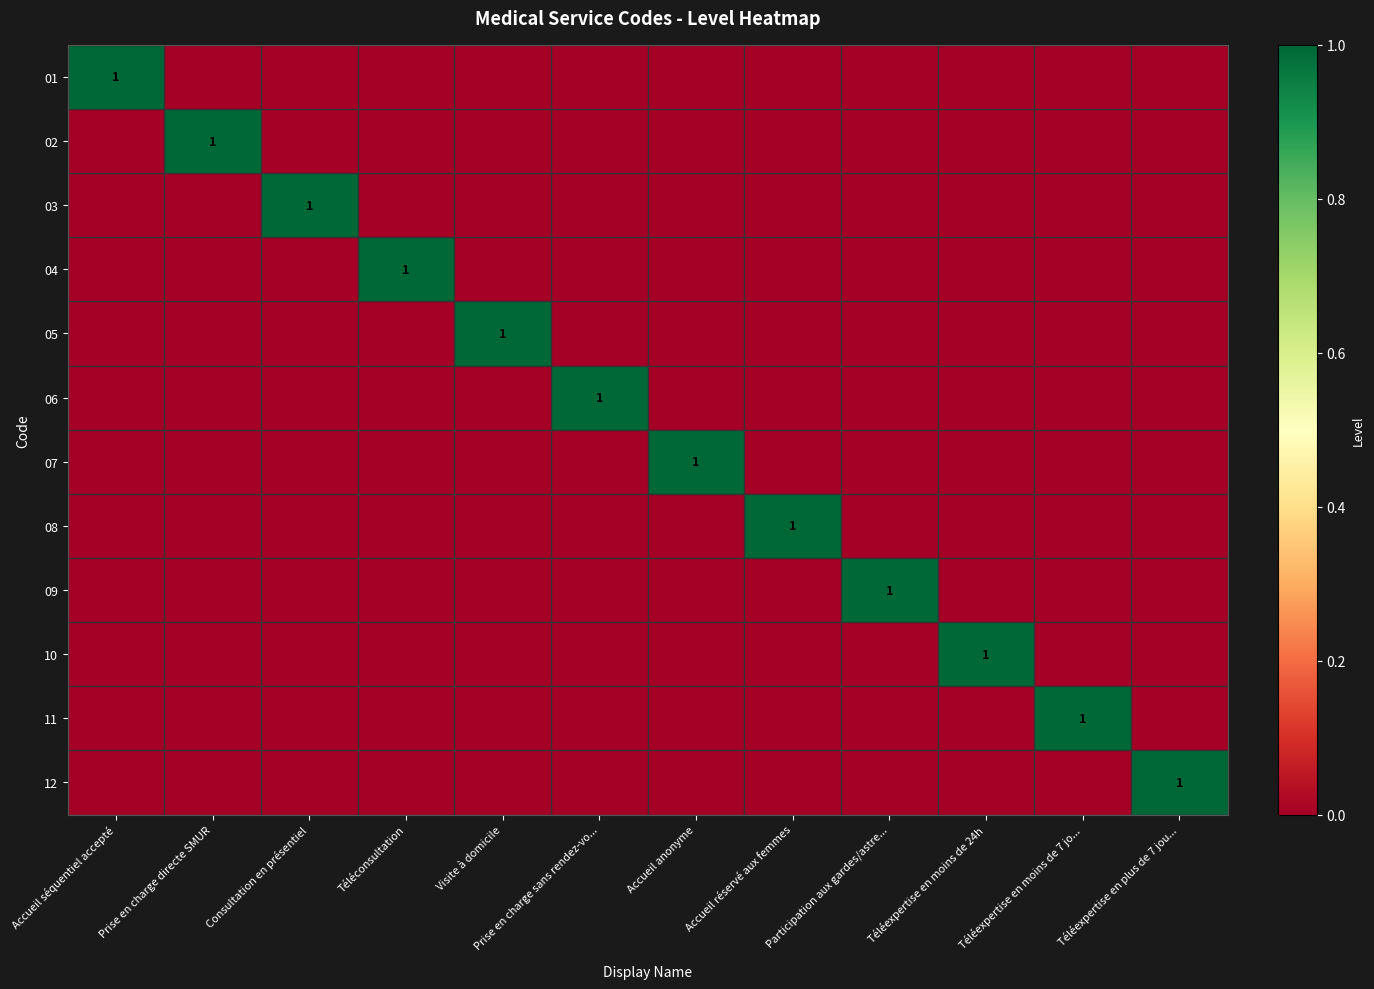

True or false: 02 has a value of 2 at Prise en charge directe SMUR.

False